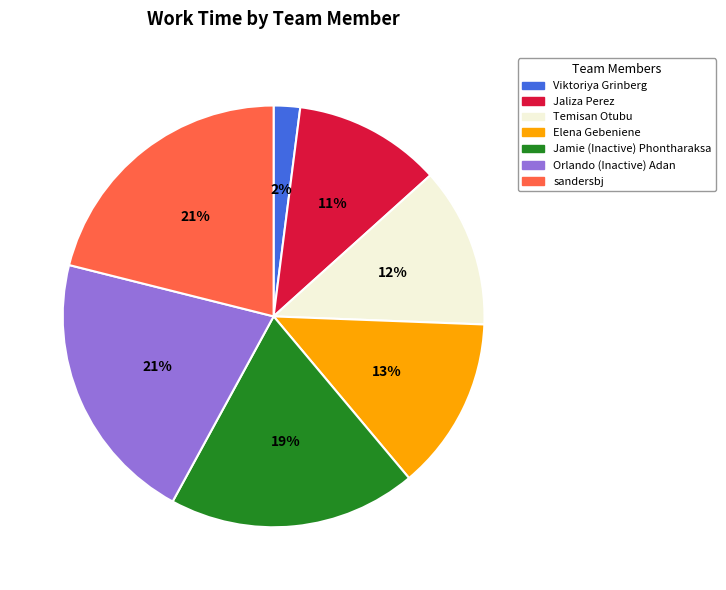

To the nearest percent, what is the difference between the Jamie (Inactive) Phontharaksa and Elena Gebeniene slice percentages?

6%